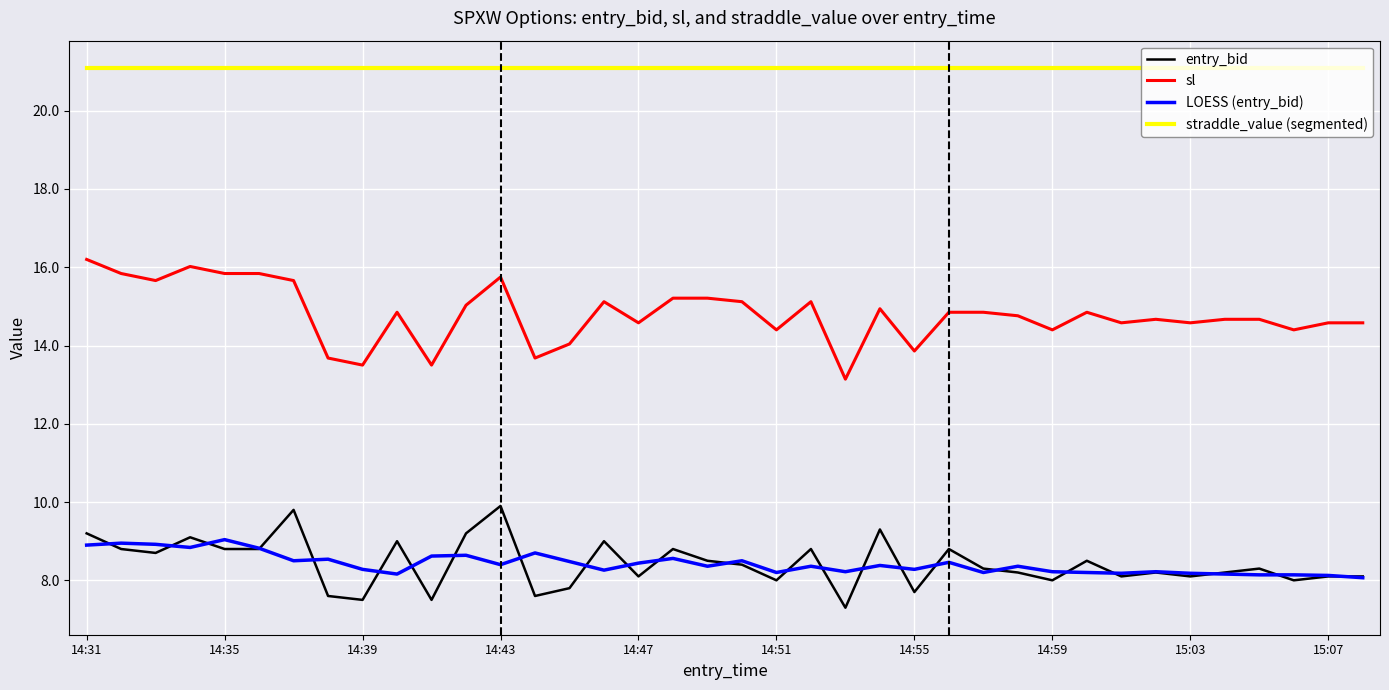

Which series has the largest total across all categories?

straddle_value (segmented)